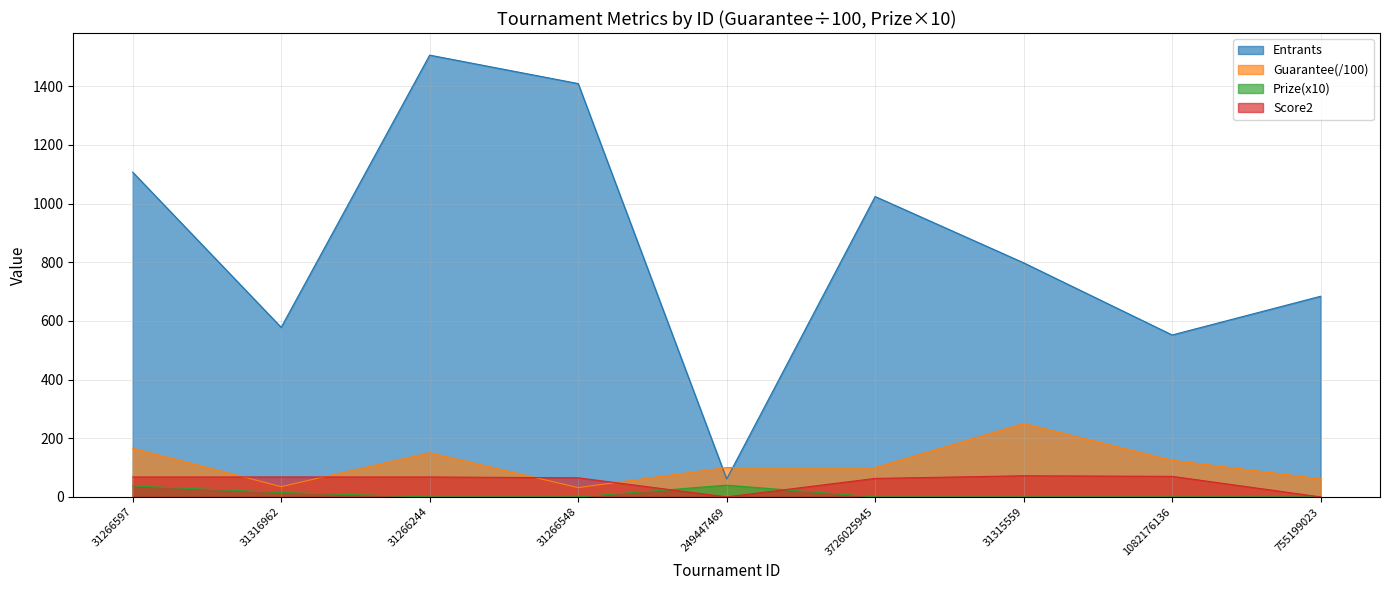

How many interior local peaks does the Guarantee series have?

2